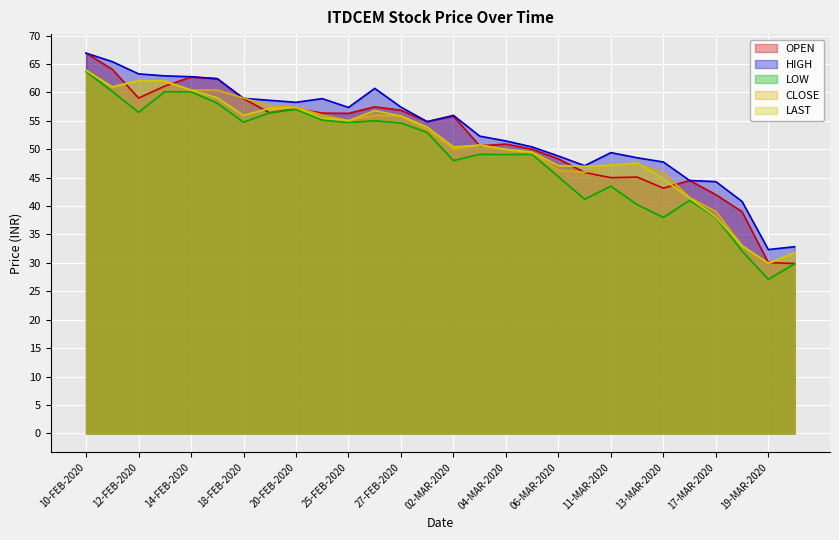

Which series has the largest total across all categories?

HIGH